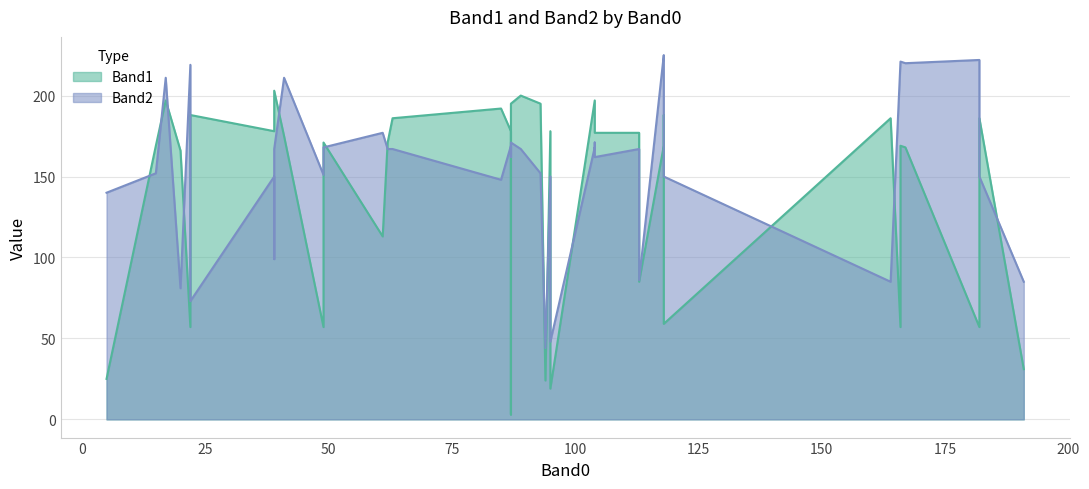

Which series changed the most between 167 and 104?

Band2